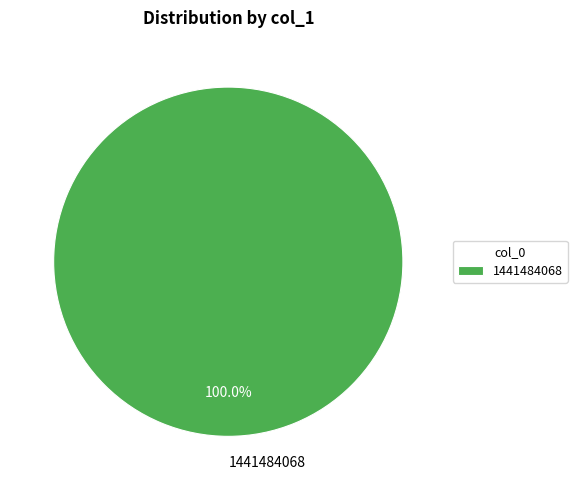

Rank the categories by value from highest to lowest.

1441484068